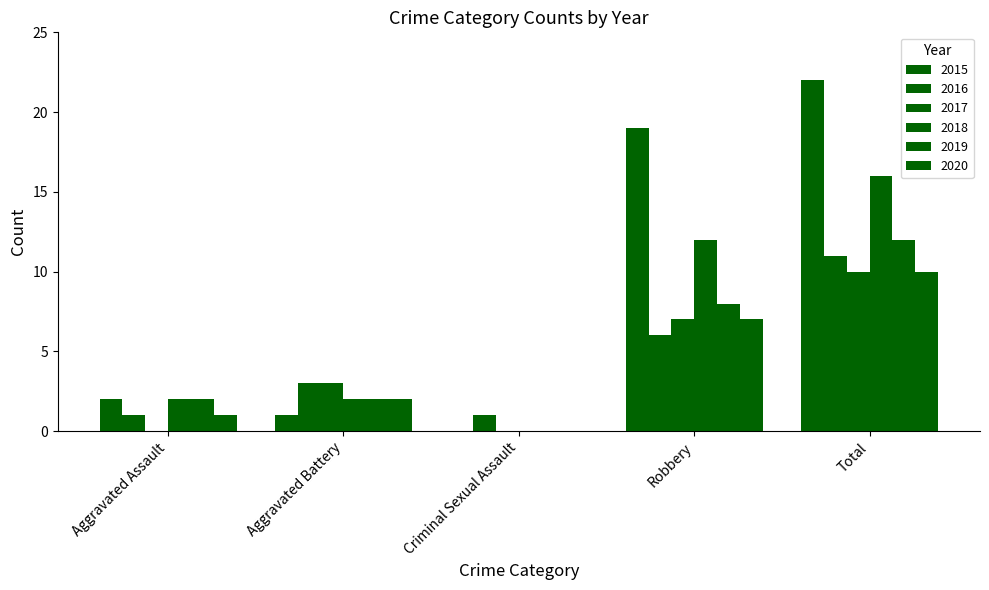

Reading right to left, list all the values displayed in this chart.

2015: Total=22	Robbery=19	Criminal Sexual Assault=0	Aggravated Battery=1	Aggravated Assault=2
2016: Total=11	Robbery=6	Criminal Sexual Assault=1	Aggravated Battery=3	Aggravated Assault=1
2017: Total=10	Robbery=7	Criminal Sexual Assault=0	Aggravated Battery=3	Aggravated Assault=0
2018: Total=16	Robbery=12	Criminal Sexual Assault=0	Aggravated Battery=2	Aggravated Assault=2
2019: Total=12	Robbery=8	Criminal Sexual Assault=0	Aggravated Battery=2	Aggravated Assault=2
2020: Total=10	Robbery=7	Criminal Sexual Assault=0	Aggravated Battery=2	Aggravated Assault=1